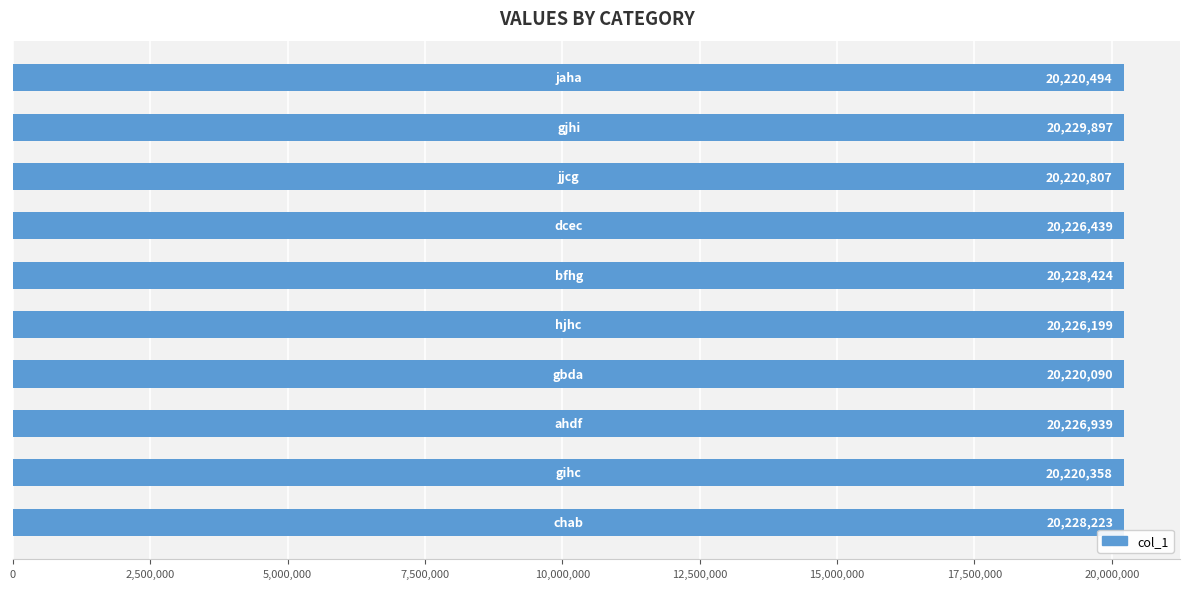

What is the smallest value displayed?

20220090